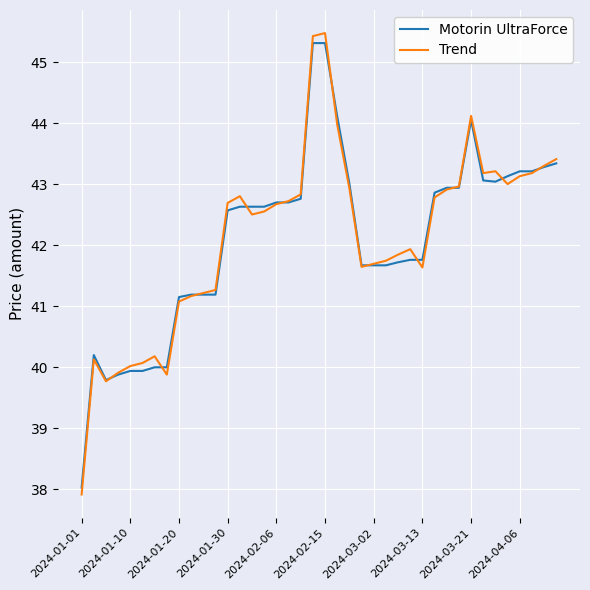

Which series has the widest spread of values?

Trend